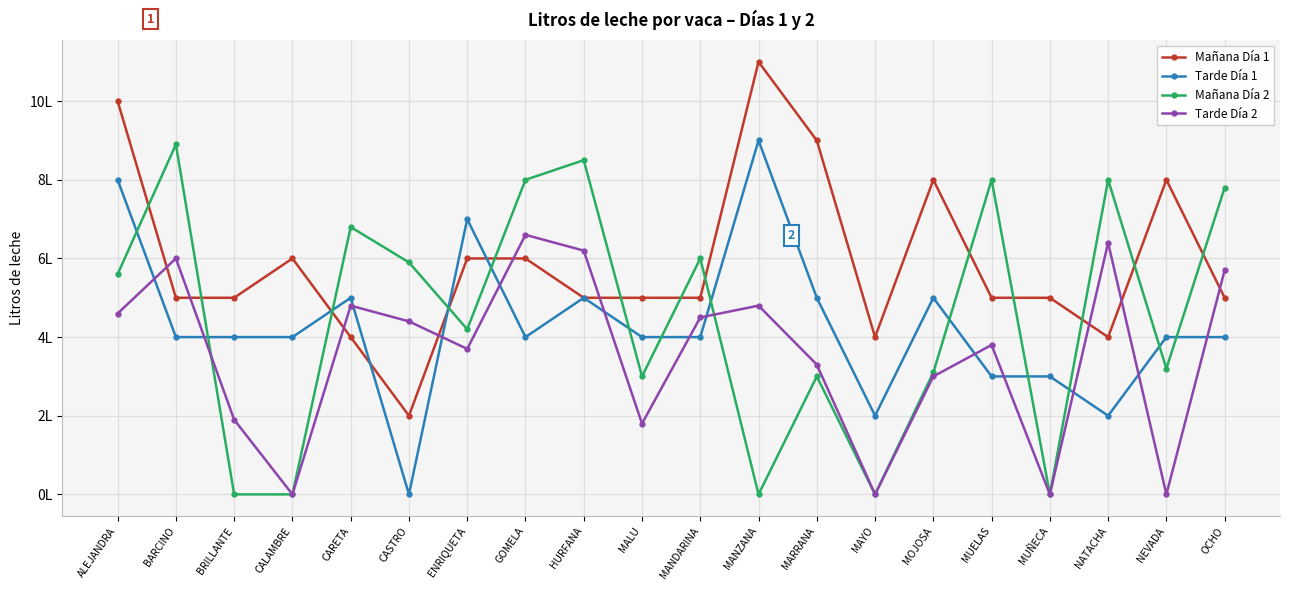

What are all the series names shown in the legend?

Mañana Día 1, Tarde Día 1, Mañana Día 2, Tarde Día 2